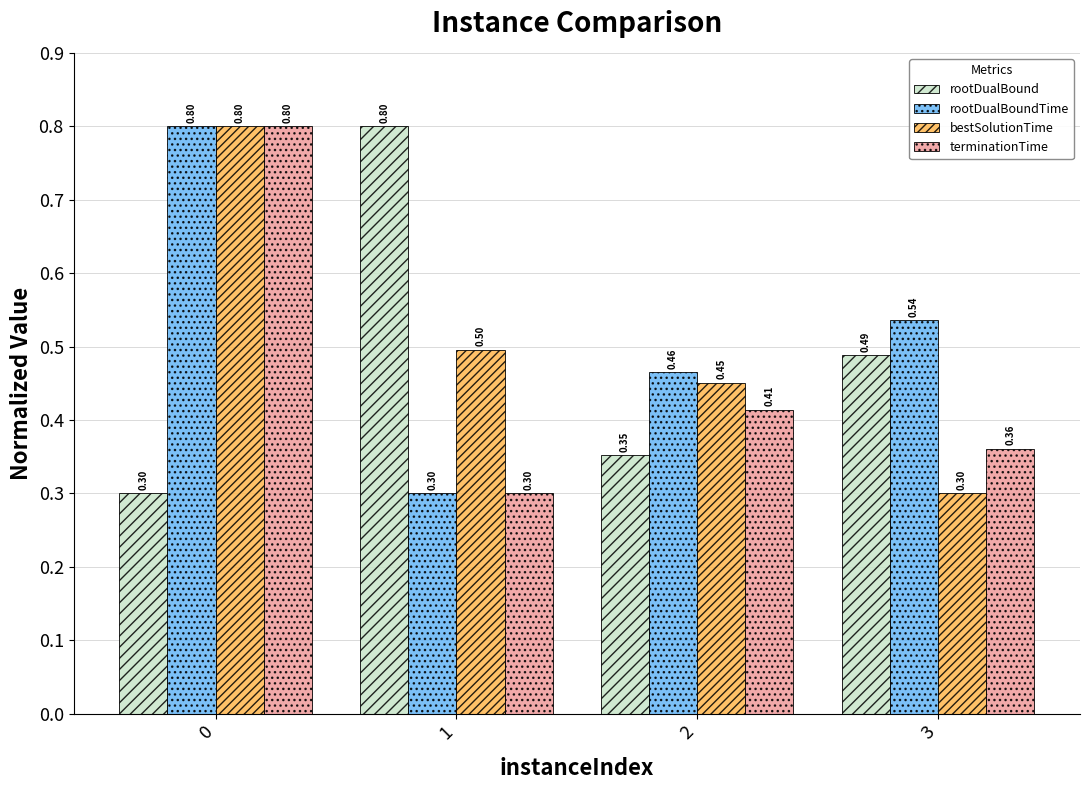

Where is terminationTime nearest to the value 0?

1